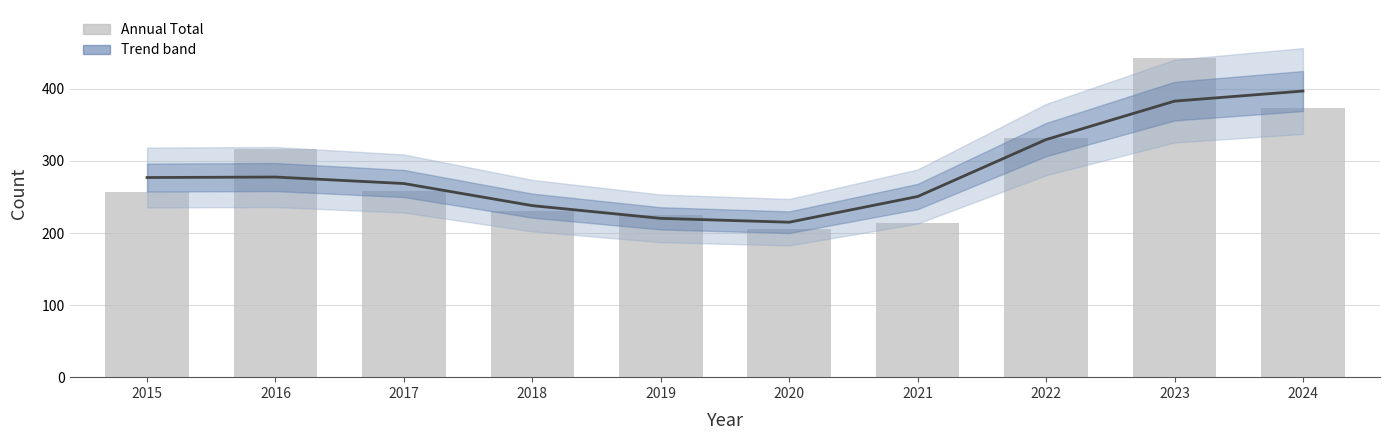

At how many categories does at least one series exceed 260?

6